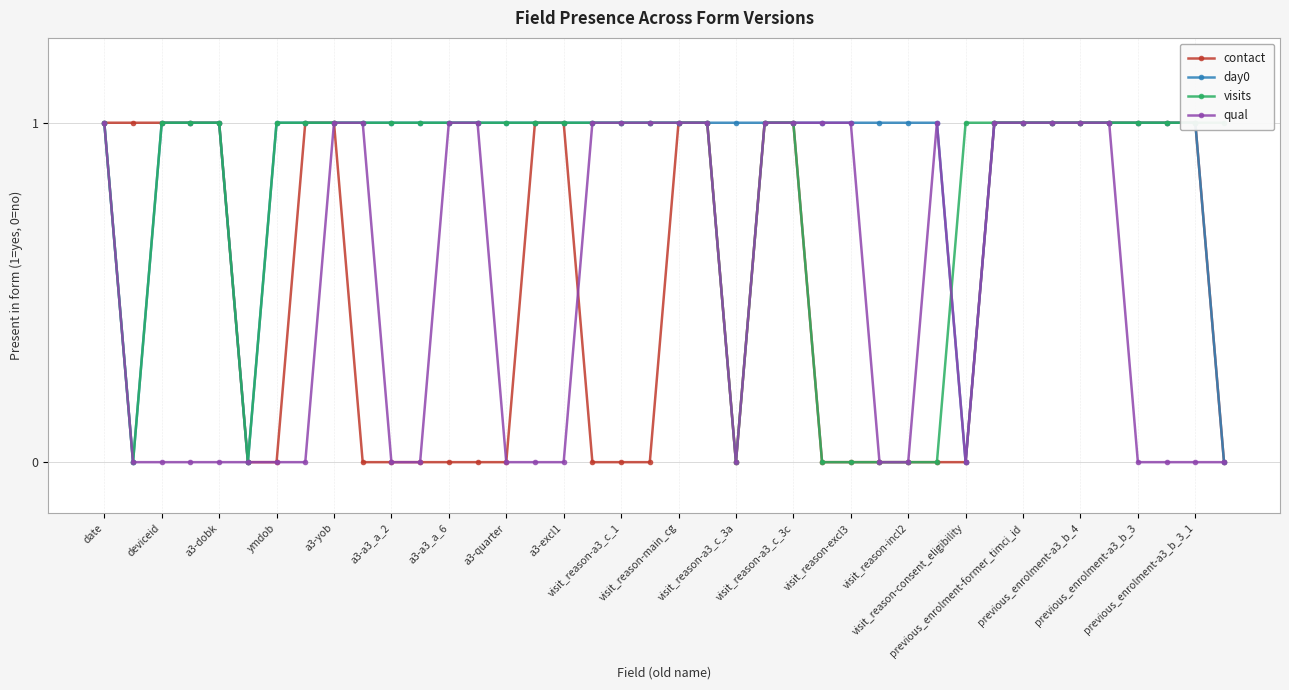

Rank the series at previous_enrolment-former_timci_id from highest to lowest value.

contact, day0, visits, qual